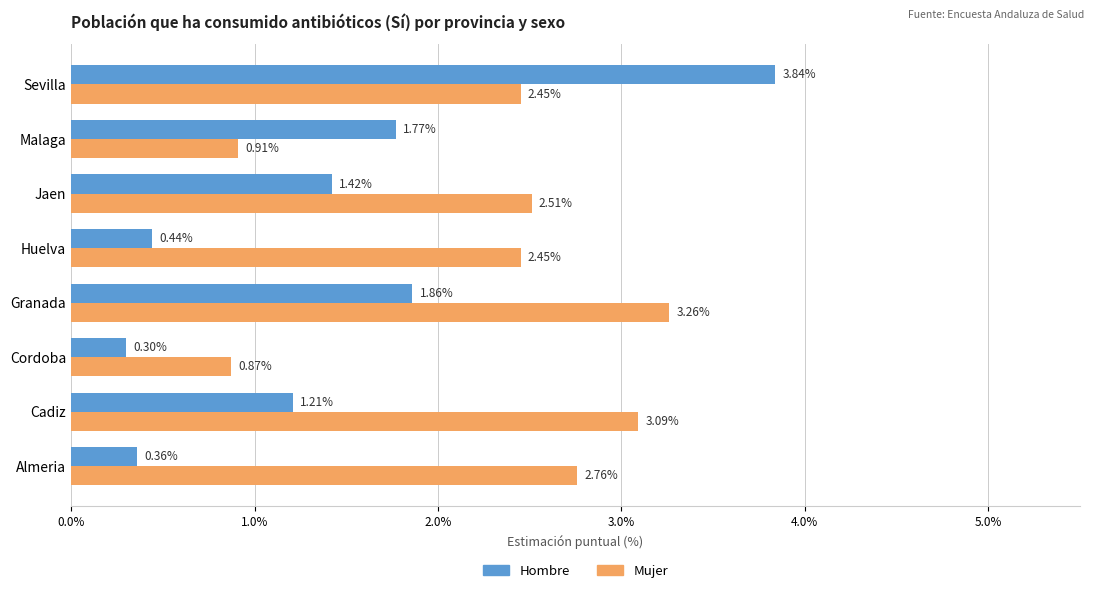

List the series in order of their peak value, lowest first.

Mujer, Hombre